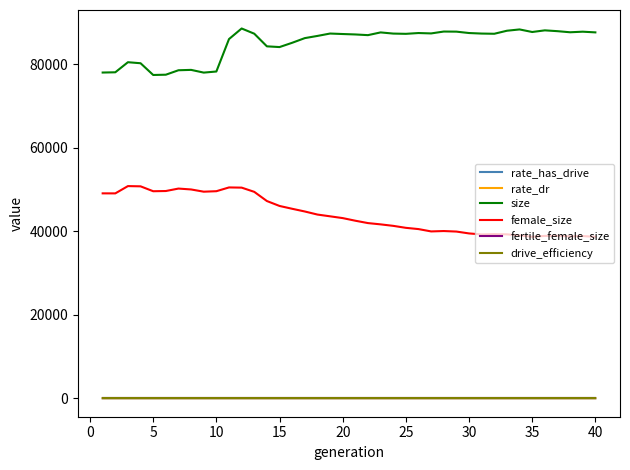

Which series has the largest total across all categories?

size